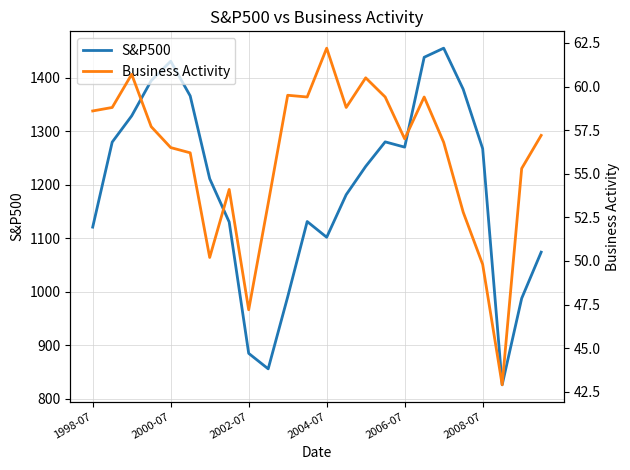

In Business Activity, how many points are higher than both neighbors (excluding endpoints)?

6